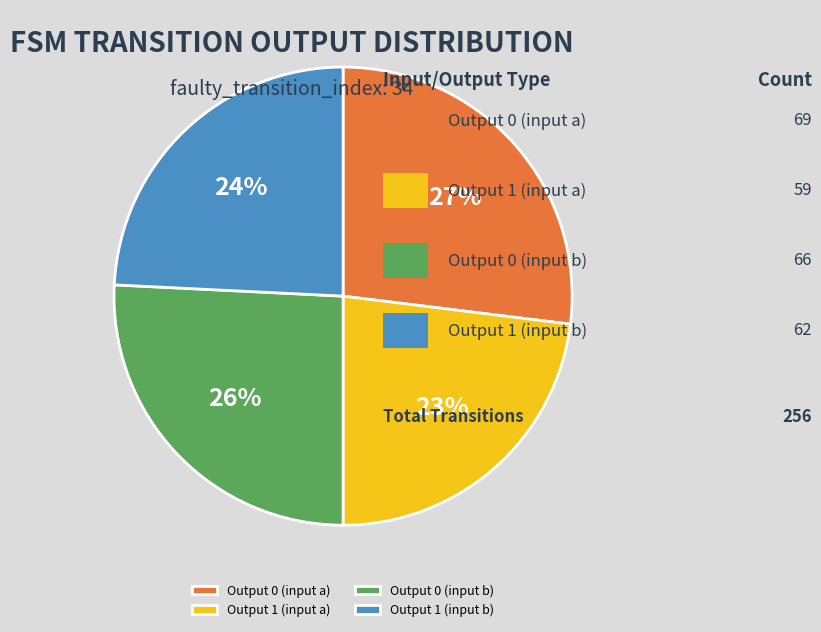

Rank the categories by value from highest to lowest.

Output 0 (input a), Output 0 (input b), Output 1 (input b), Output 1 (input a)